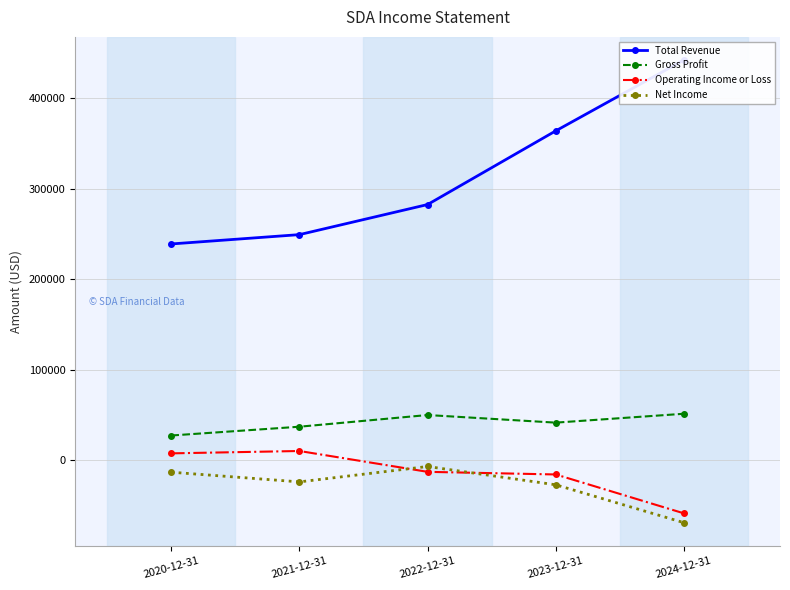

True or false: Gross Profit and Total Revenue cross at least once.

False